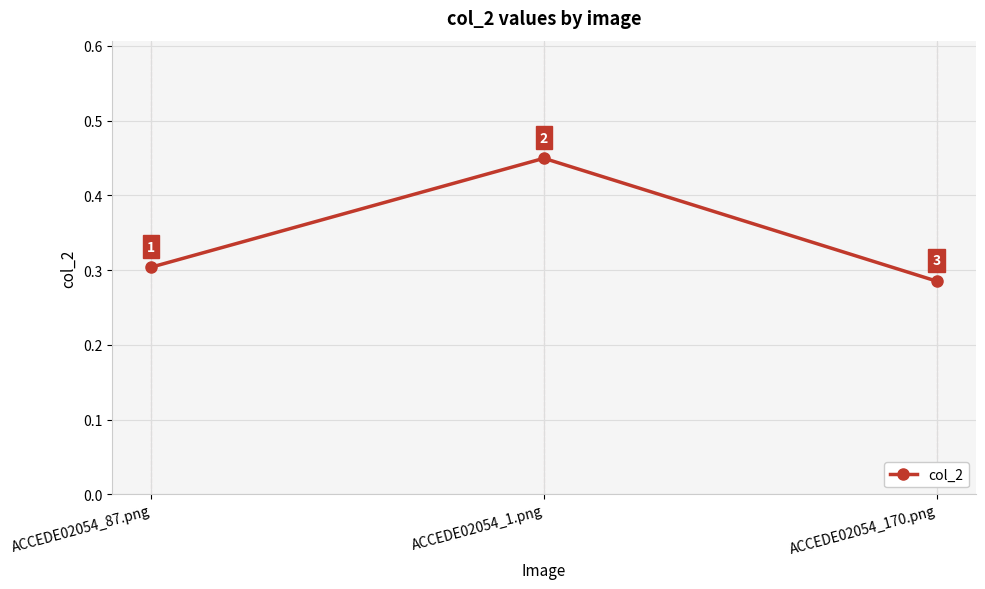

Is it true that the value at ACCEDE02054_1.png is 0.3?

False